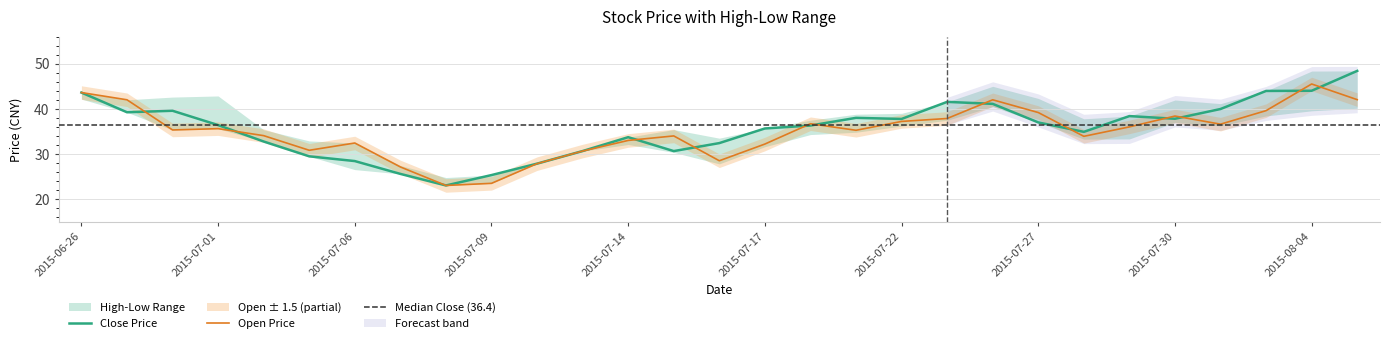

Where is the first local maximum for open?

2015-07-01